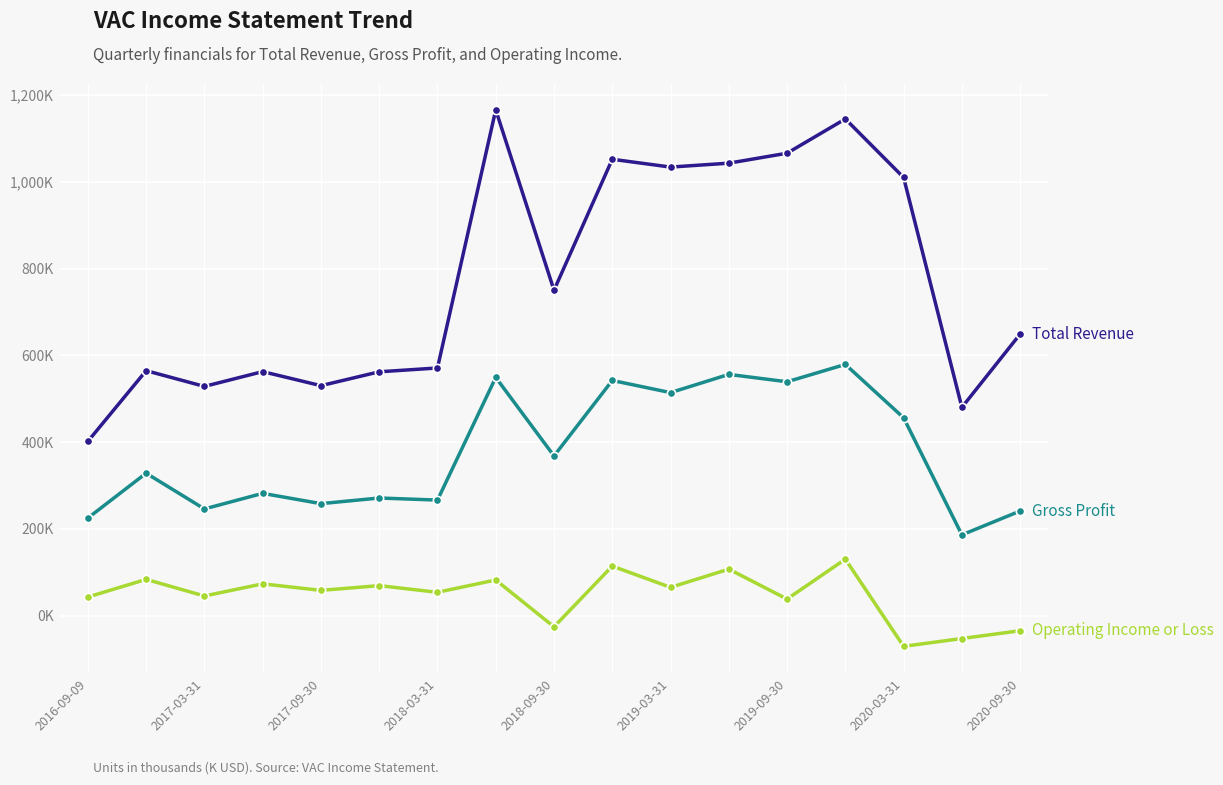

Does the chart have visible grid lines?

Yes